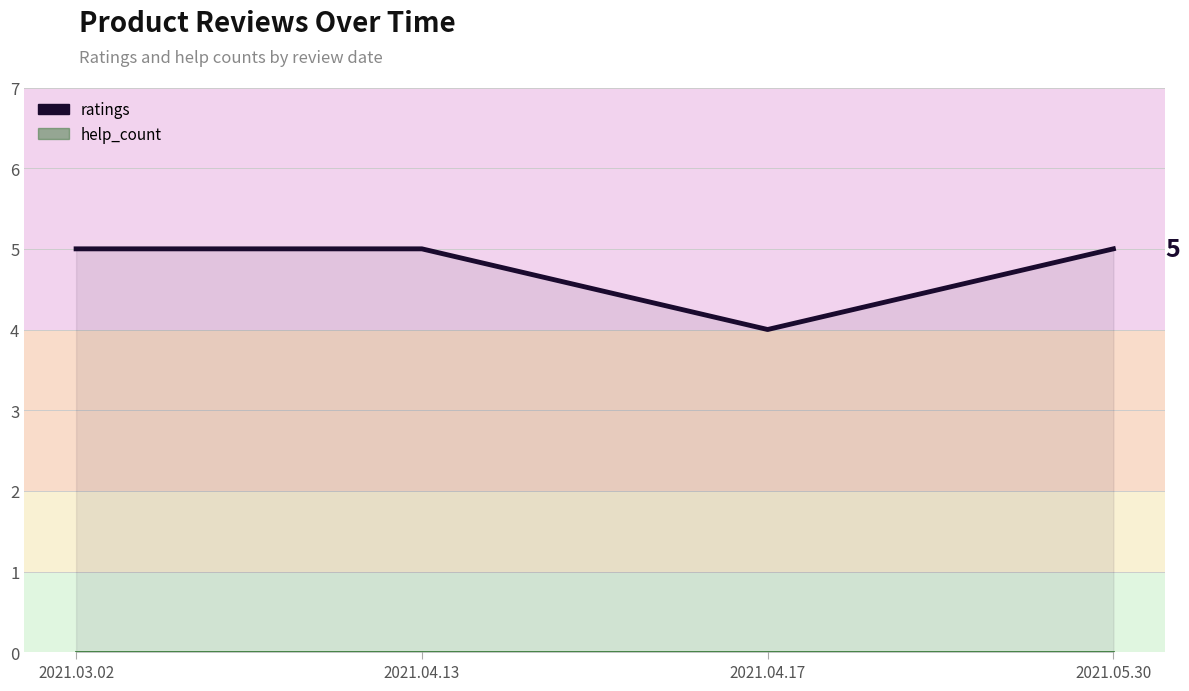

What is the change in value from 2021.03.02 to 2021.04.17?

-1